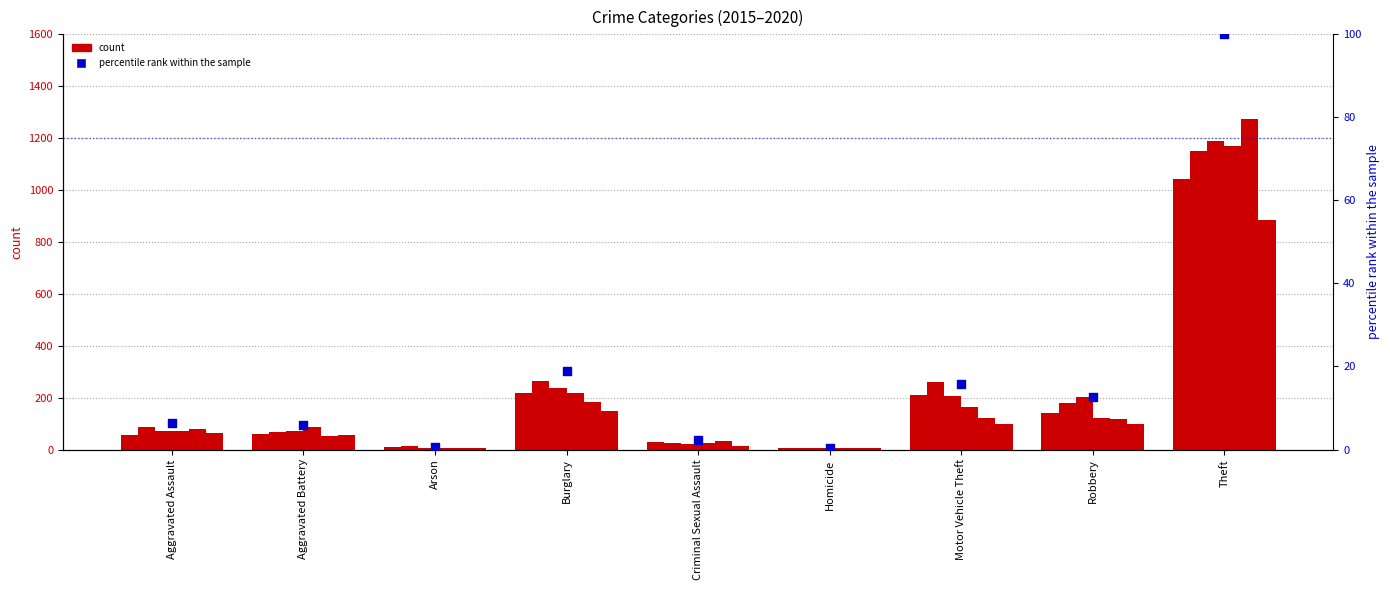

Which has a higher value, Aggravated Battery or Arson?

Aggravated Battery